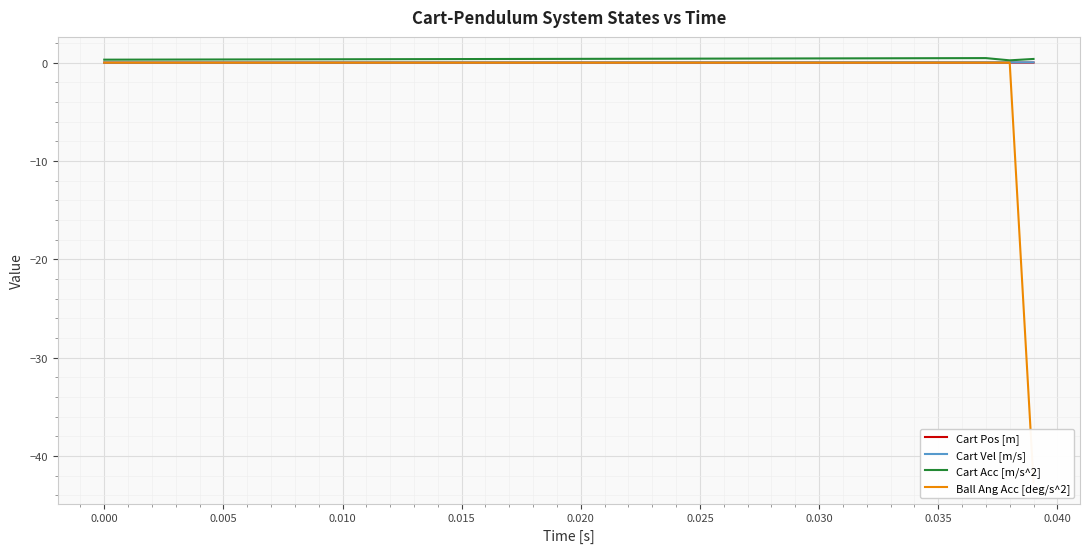

What position from the right is 0.000?

39